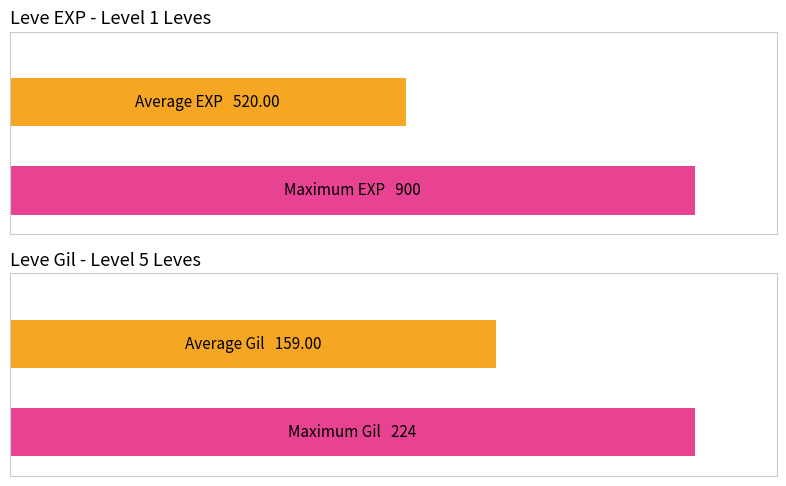

How many bars are there in each group?

2